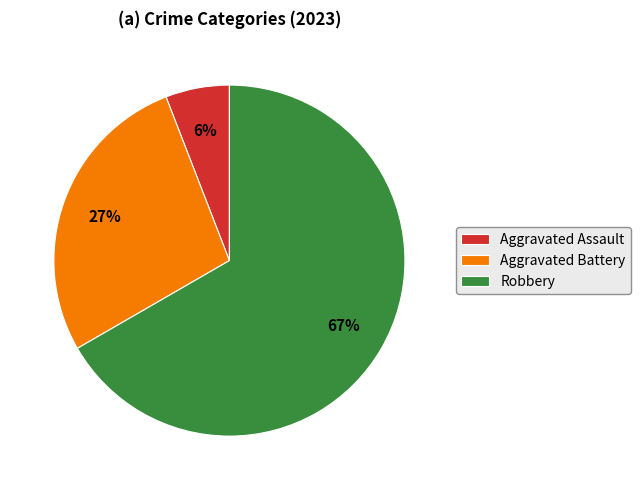

Is there a majority slice in this chart?

Yes